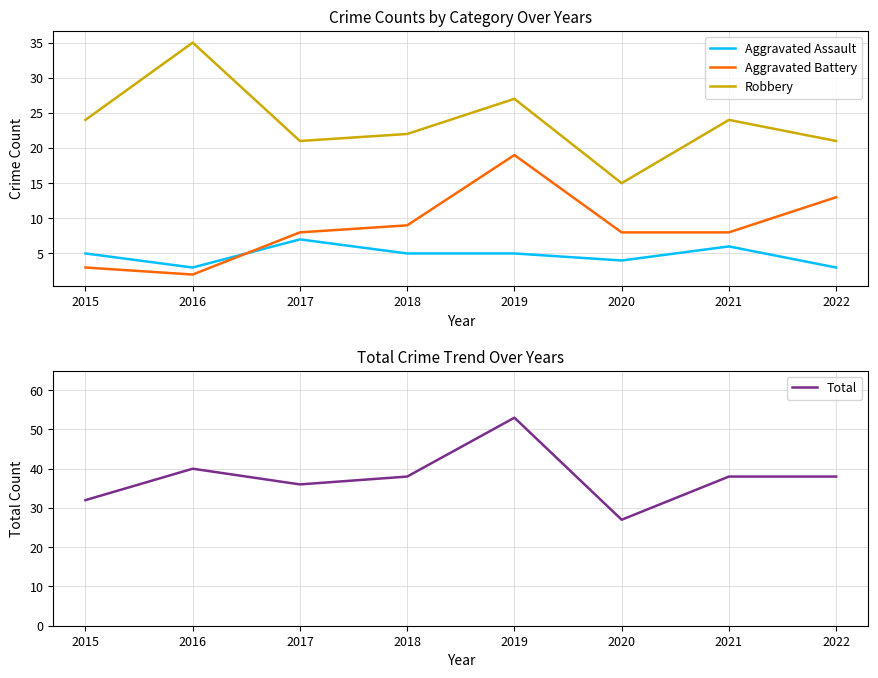

What is the highest value of the Aggravated Battery series?

19